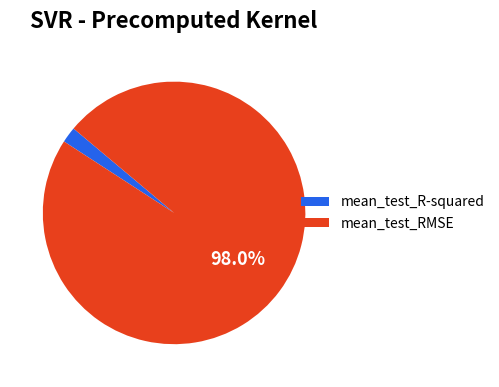

Combined, do mean_test_R-squared and mean_test_RMSE account for over 50%?

Yes